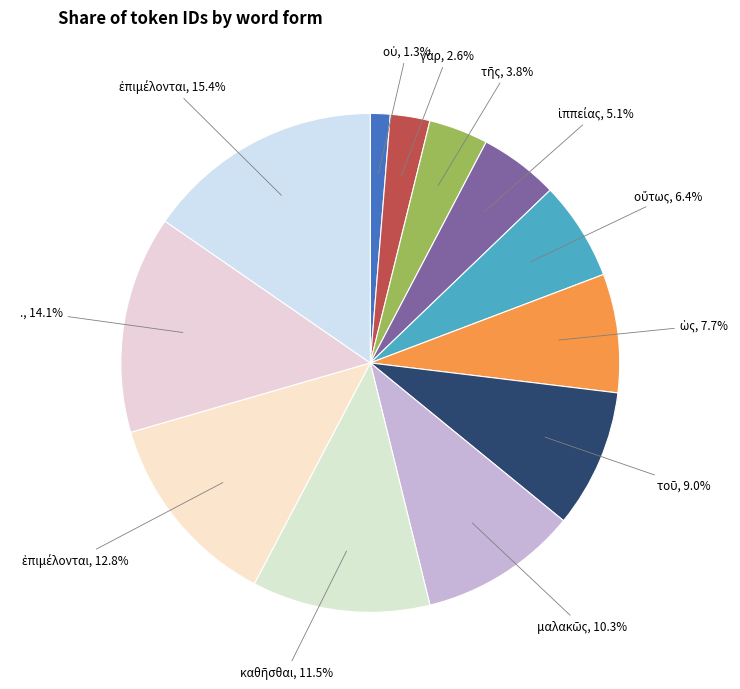

To the nearest percent, what is the average slice percentage?

8%